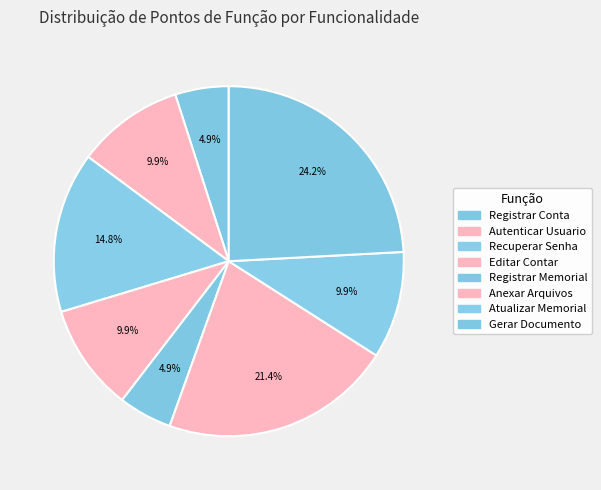

To the nearest percent, what portion does Registrar Memorial represent?

5%